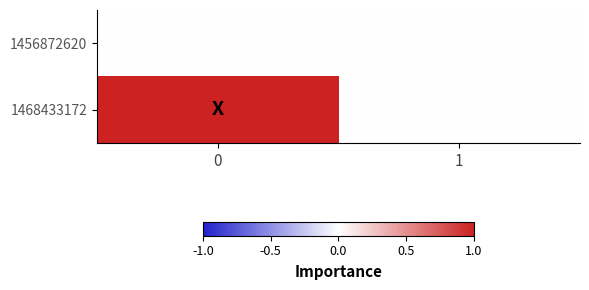

Rank the series by their average value, from lowest to highest.

1456872620, 1468433172